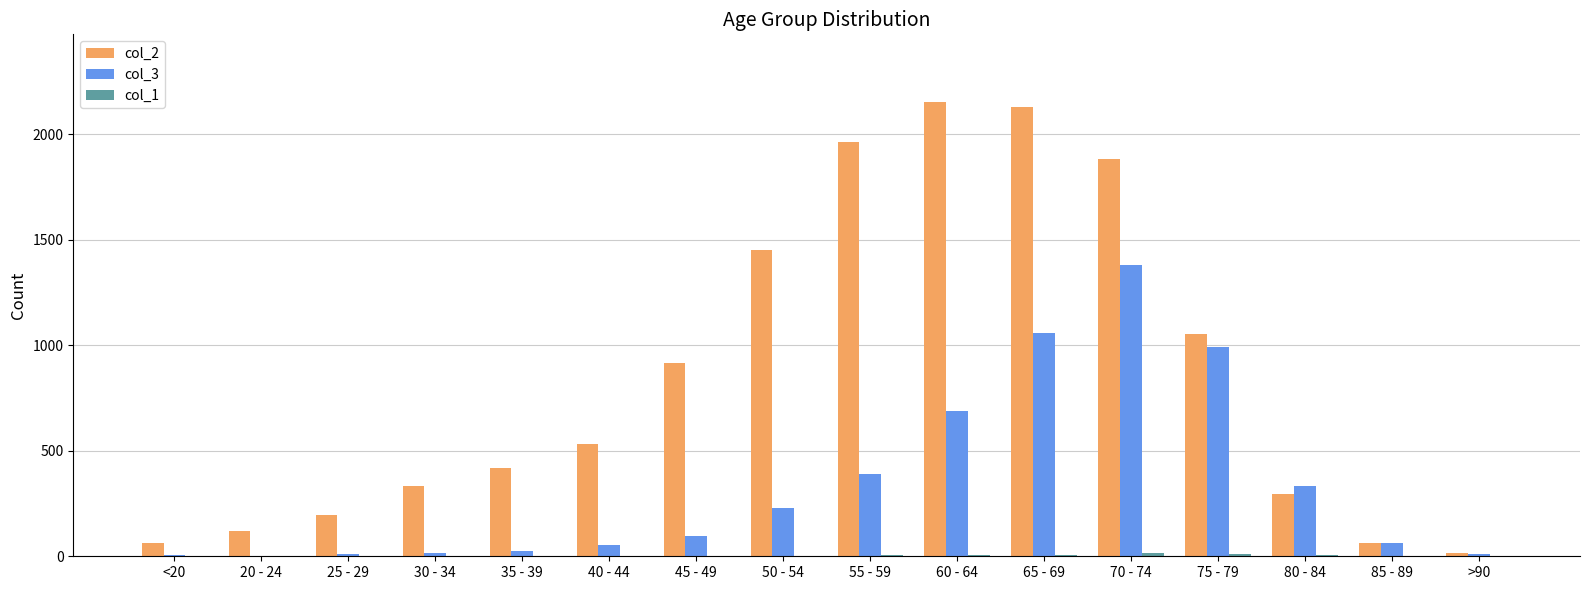

Which series has the largest total across all categories?

col_2